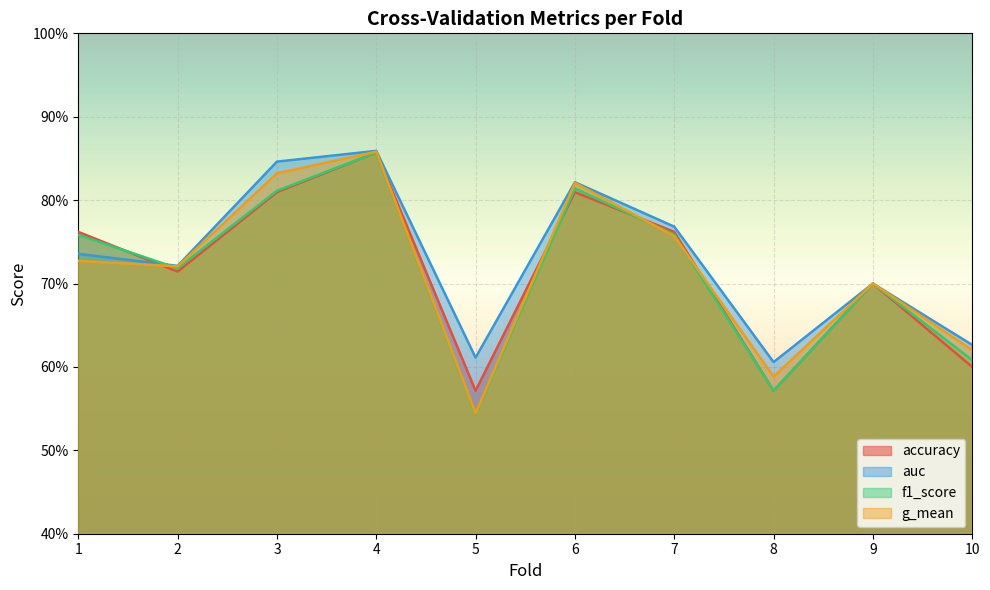

The value of g_mean at 5 is 0.5. True or false?

True